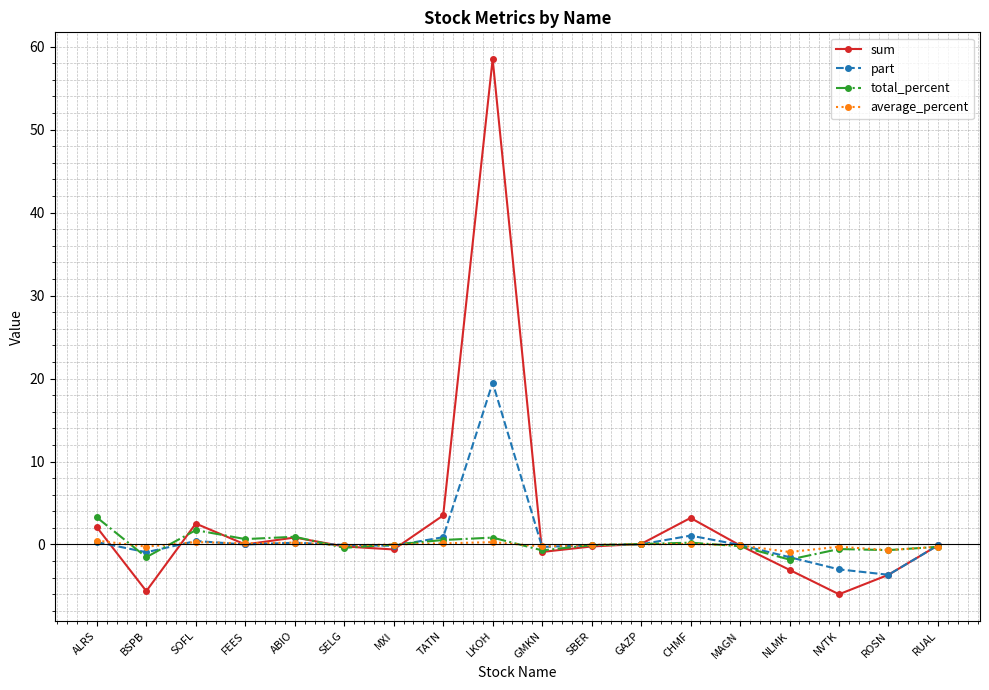

Count the number of data series in this chart.

4